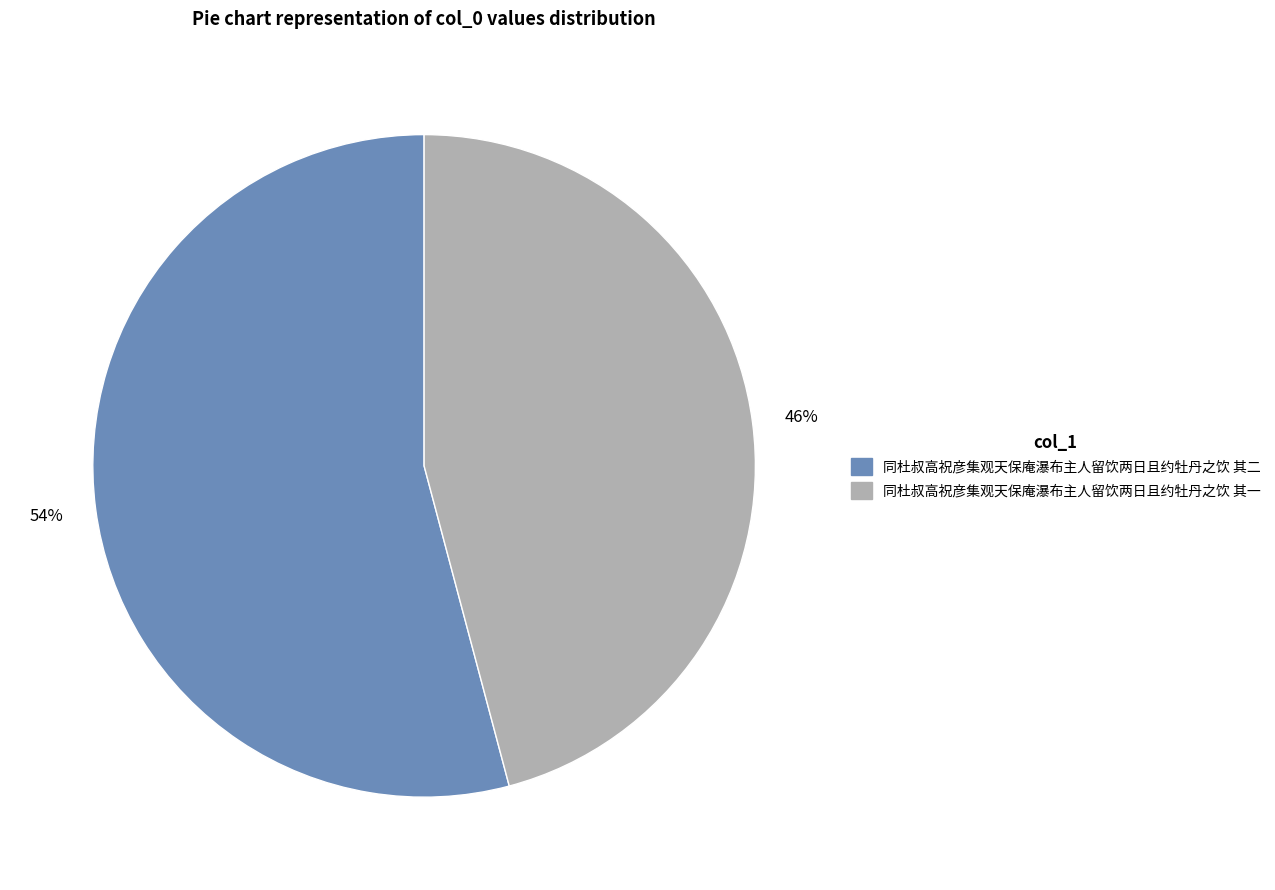

To the nearest percent, what portion does 同杜叔高祝彦集观天保庵瀑布主人留饮两日且约牡丹之饮 其二 represent?

54%